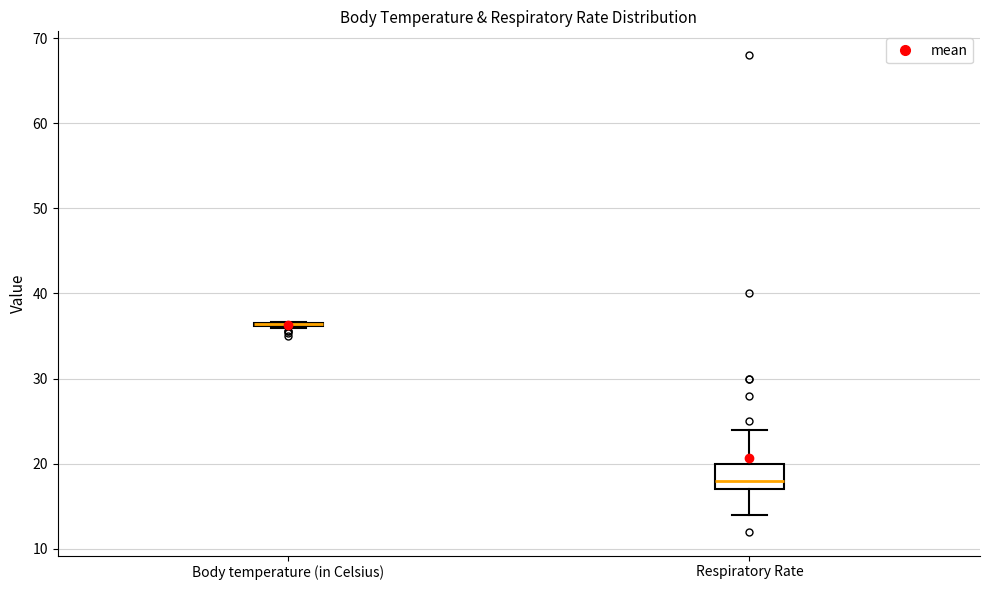

Reading left to right, transcribe this box plot: for each box, give where its median line is, the range the box spans, and where its two whiskers end, as read against the y-axis. The values are not printed on the chart, so give them approximately, as read against the axis.

Body temperature (in Celsius): box collapsed to a line at 36, whiskers 36 to 37
Respiratory Rate: median 18, box 17 to 20, whiskers 14 to 24